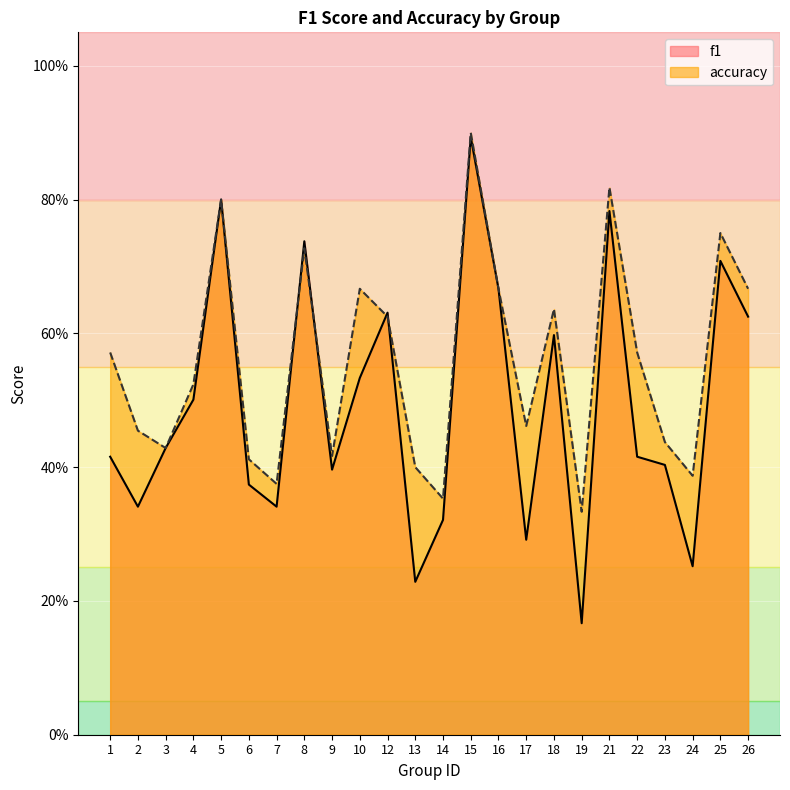

At which category does f1 reach its first local peak?

5